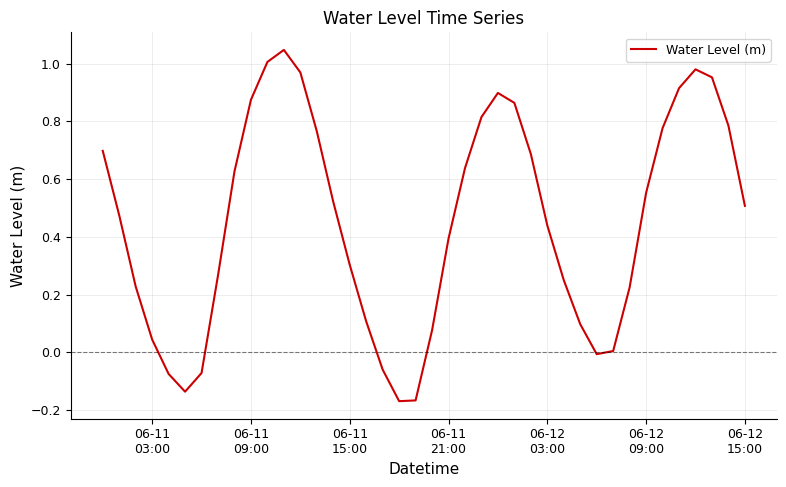

What is the difference between the maximum and minimum values?

1.2